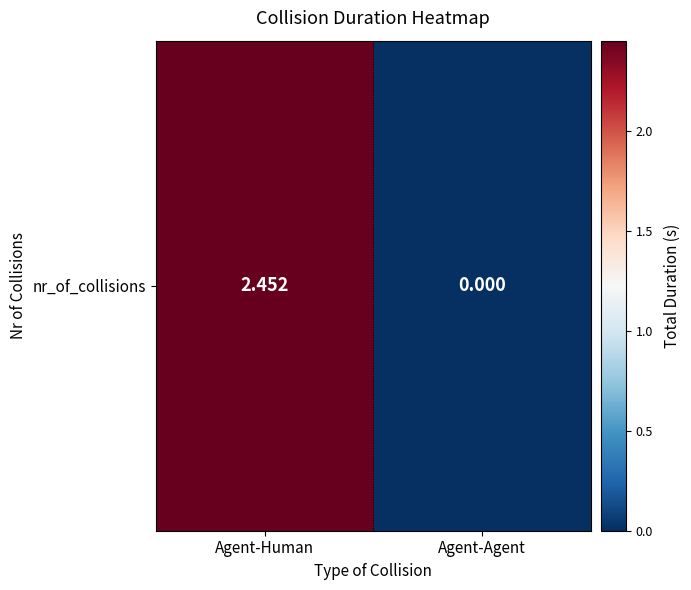

Reading left to right, list all the values displayed in this chart.

2.5	0.0